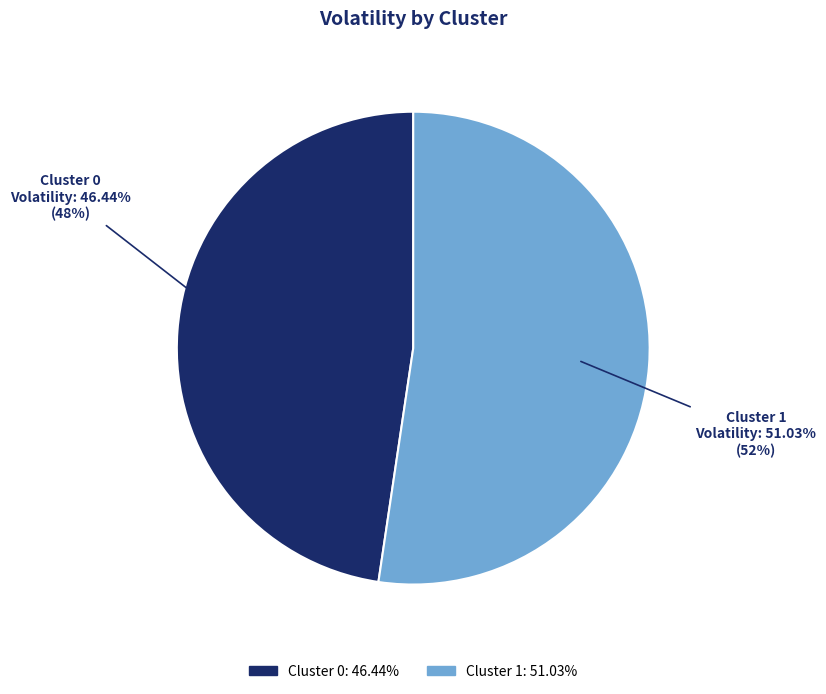

Count the number of slices in the pie.

2